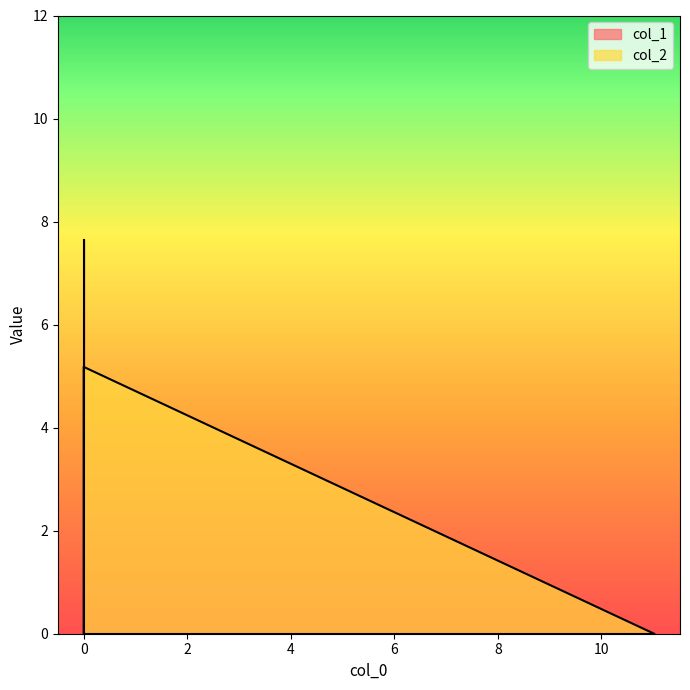

What is the sum of all values?

5.2